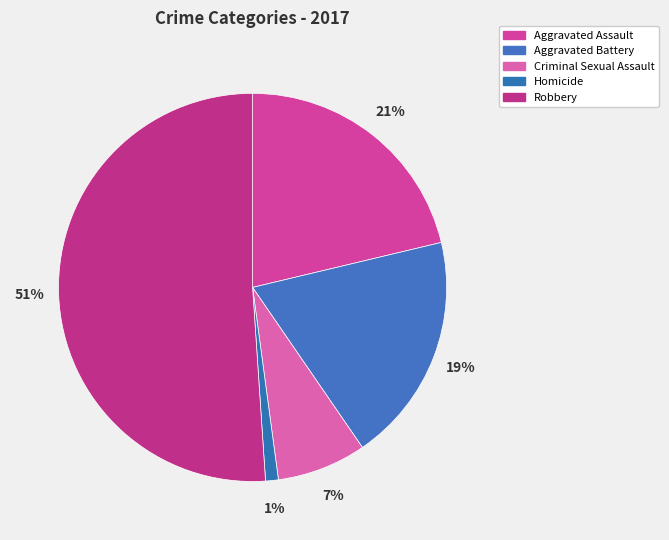

Count the number of slices in the pie.

5